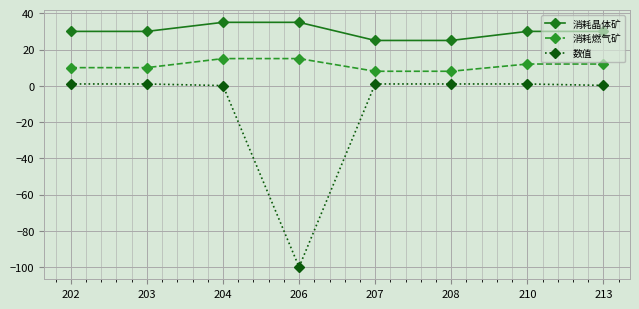

True or false: 数值 and 消耗晶体矿 cross at least once.

False